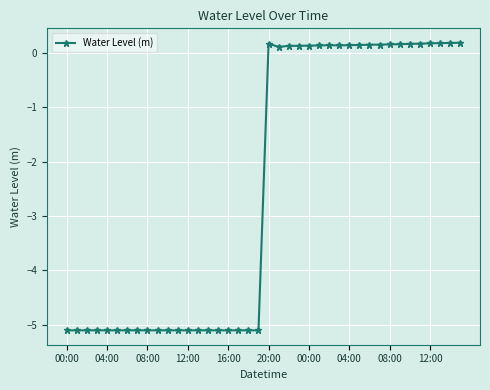

Does the chart have visible grid lines?

Yes